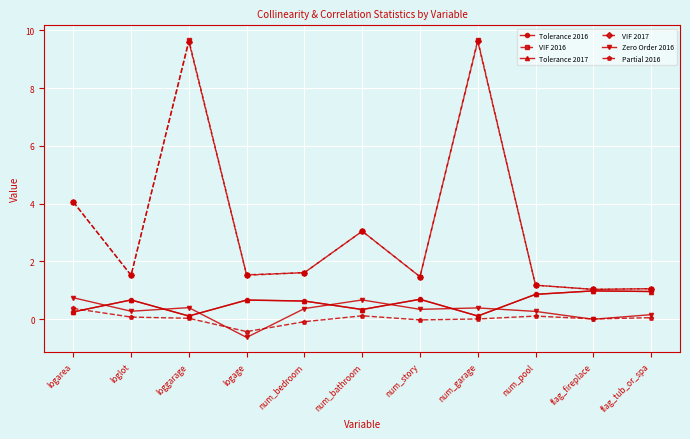

What is the smallest value displayed?

-0.6